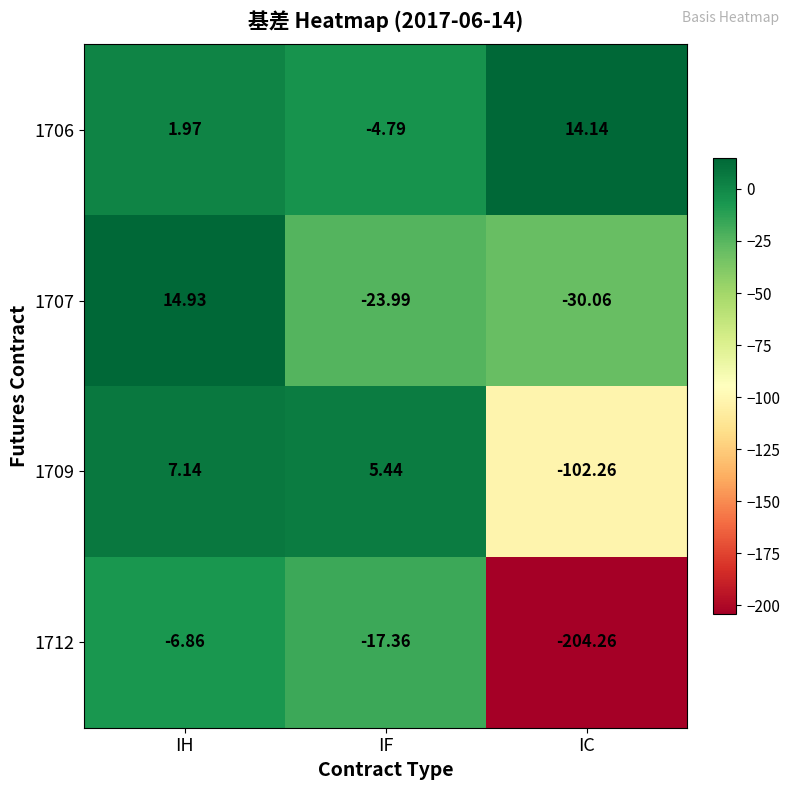

How many data points in 1709 are less than 5?

1